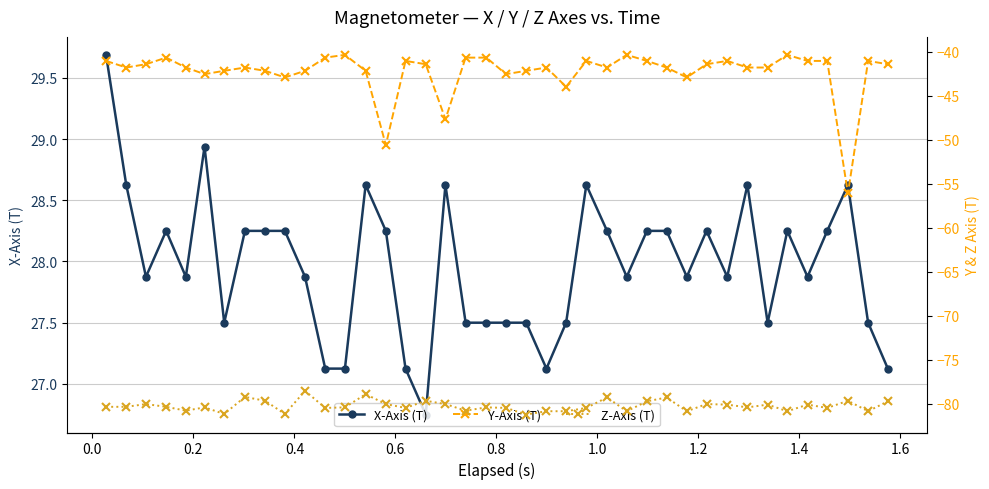

Which series has the largest range (max minus min)?

Y-Axis (T)